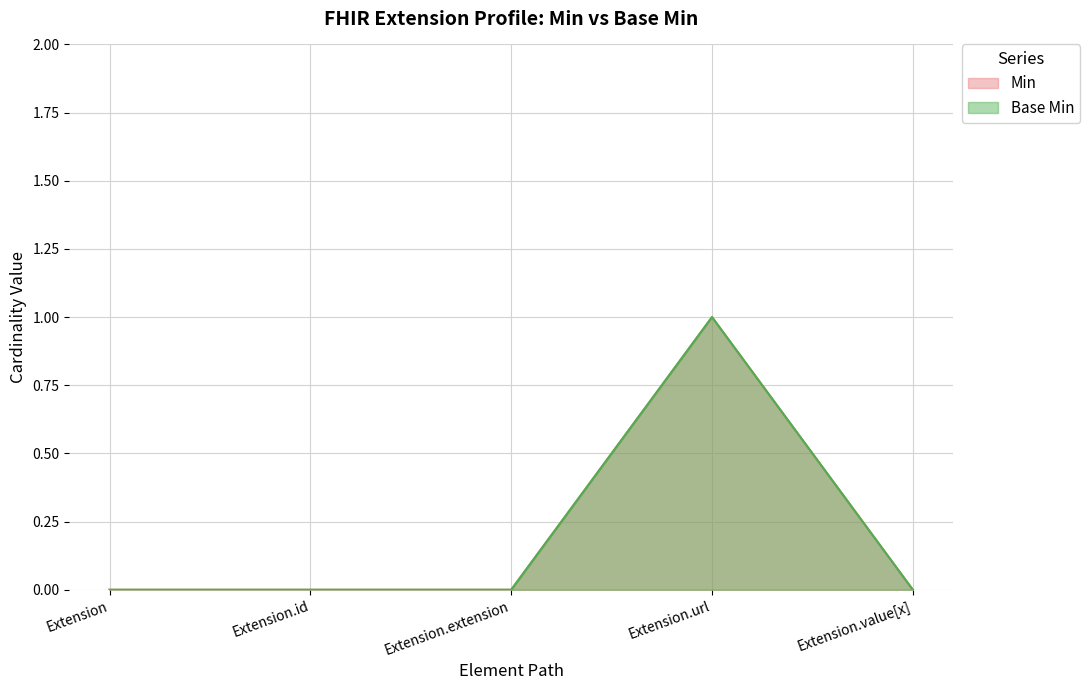

Which series has the largest range (max minus min)?

Min